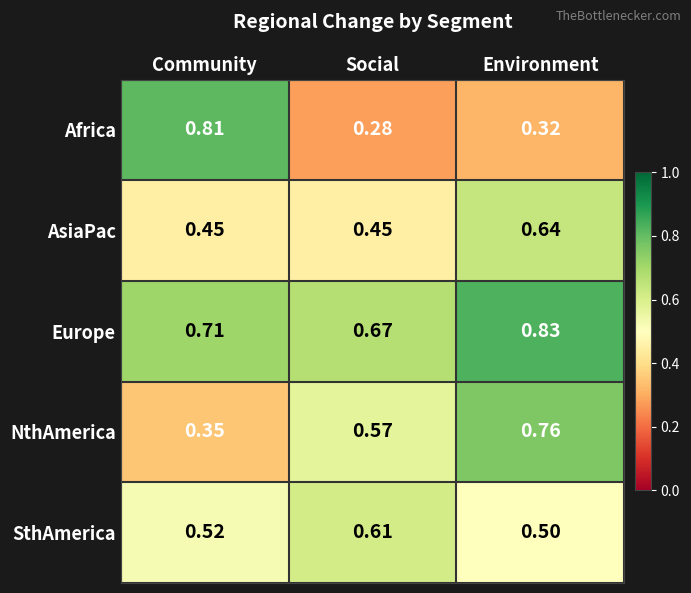

Which series changed the most between Community and Environment?

Africa